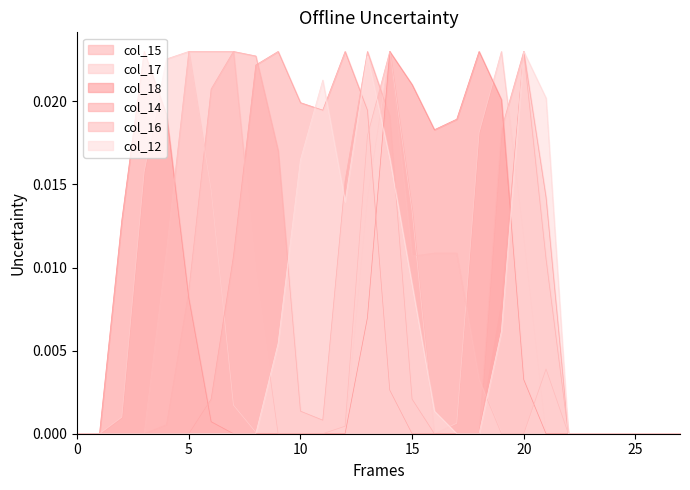

What is the sum of all col_14 values?

0.2